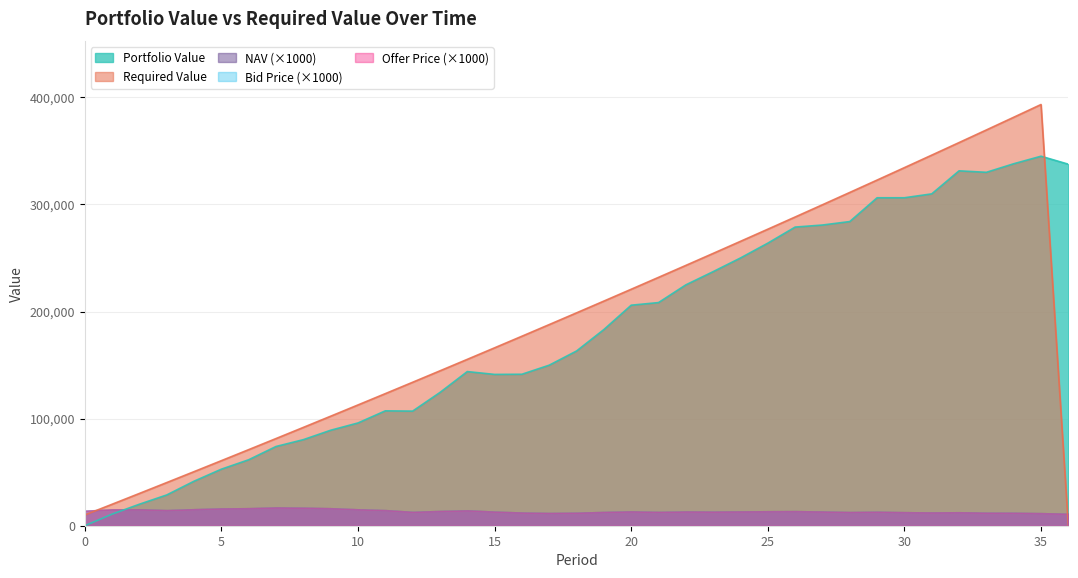

In Portfolio Value, how many points are higher than both neighbors (excluding endpoints)?

4